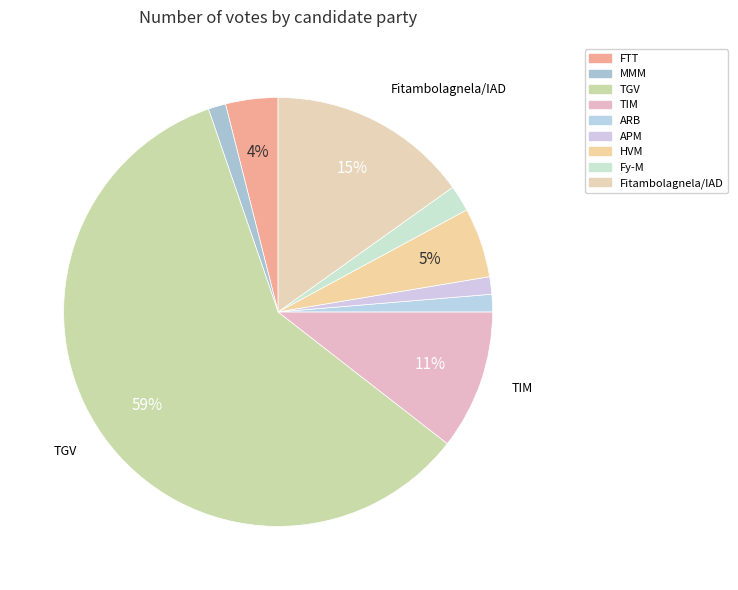

Does TGV account for over 50% of the chart?

Yes